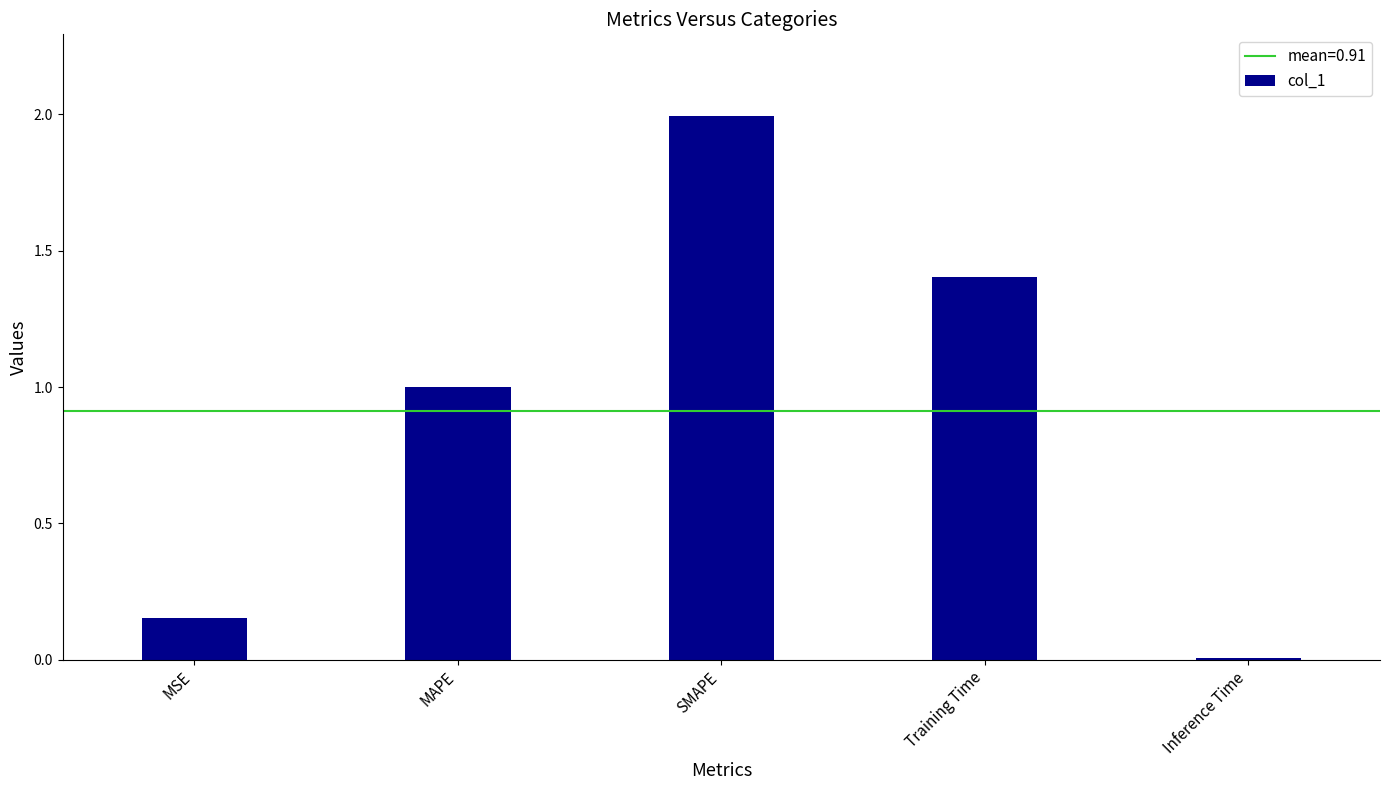

The value at SMAPE is 3.5. True or false?

False